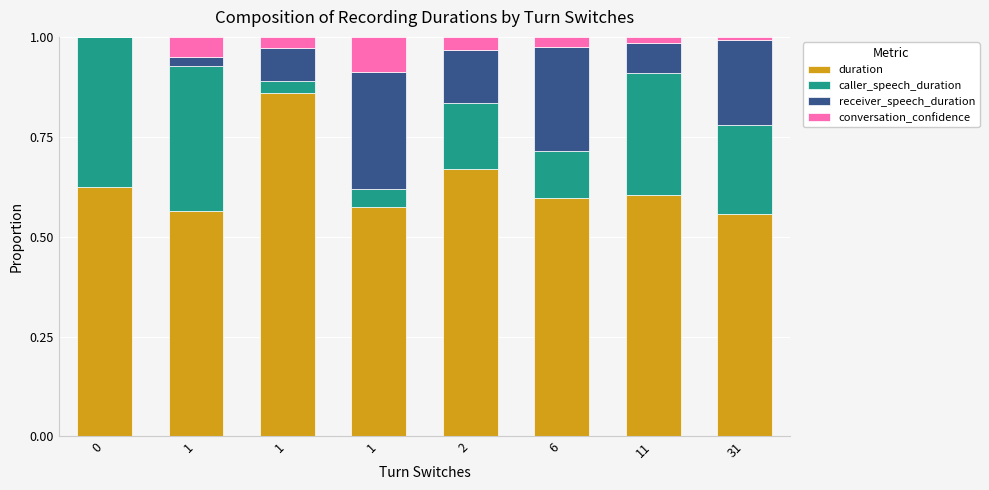

What value does the caller_speech_duration series have at 1?

0.4